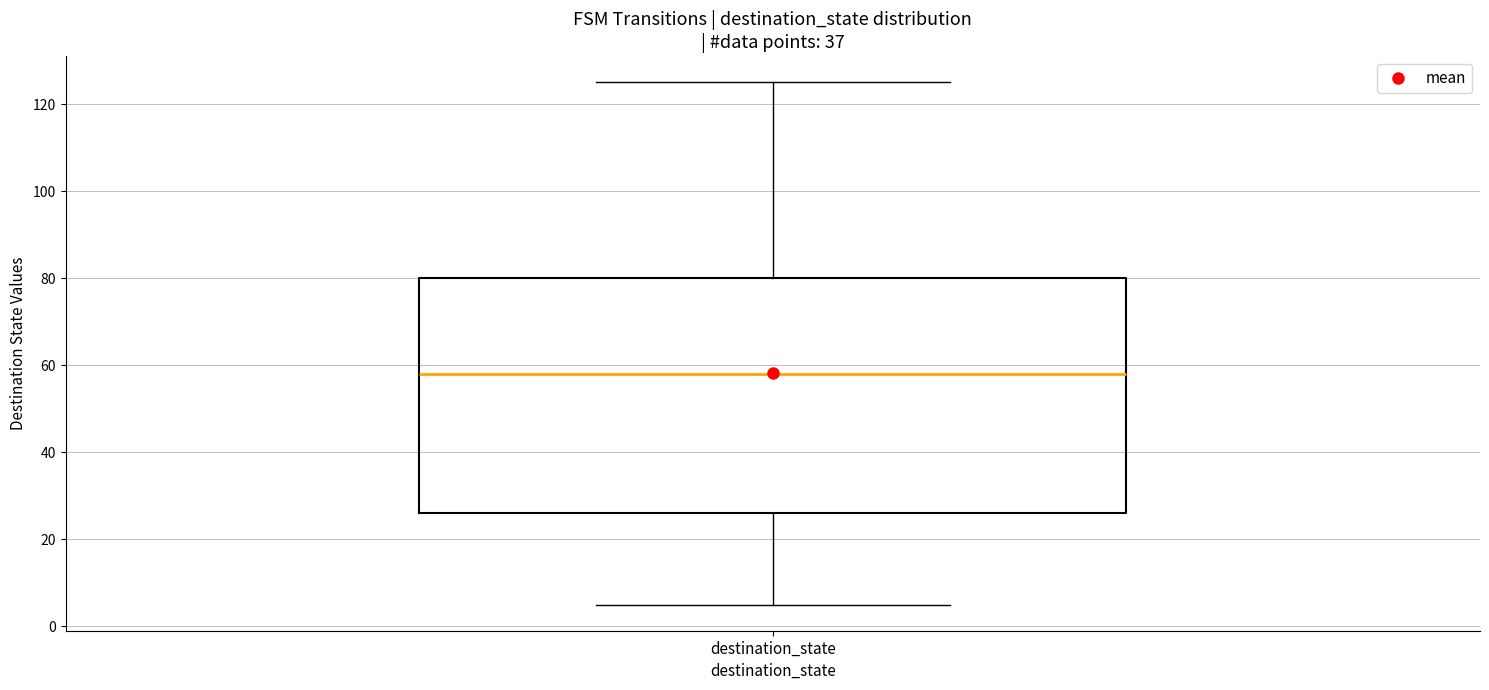

Read this box plot against the y-axis: the position of the median line, the range covered by the box, and the ends of both whiskers. The values are not printed on the chart, so give them approximately, as read against the axis.

median 58, box 26 to 80, whiskers 6 to 126